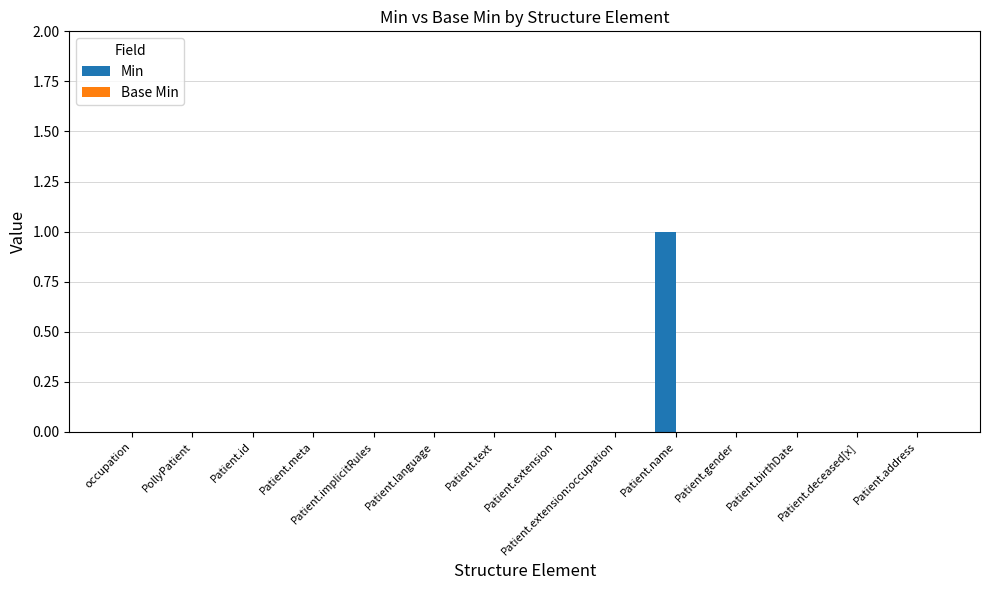

What is the maximum value shown in the chart?

1